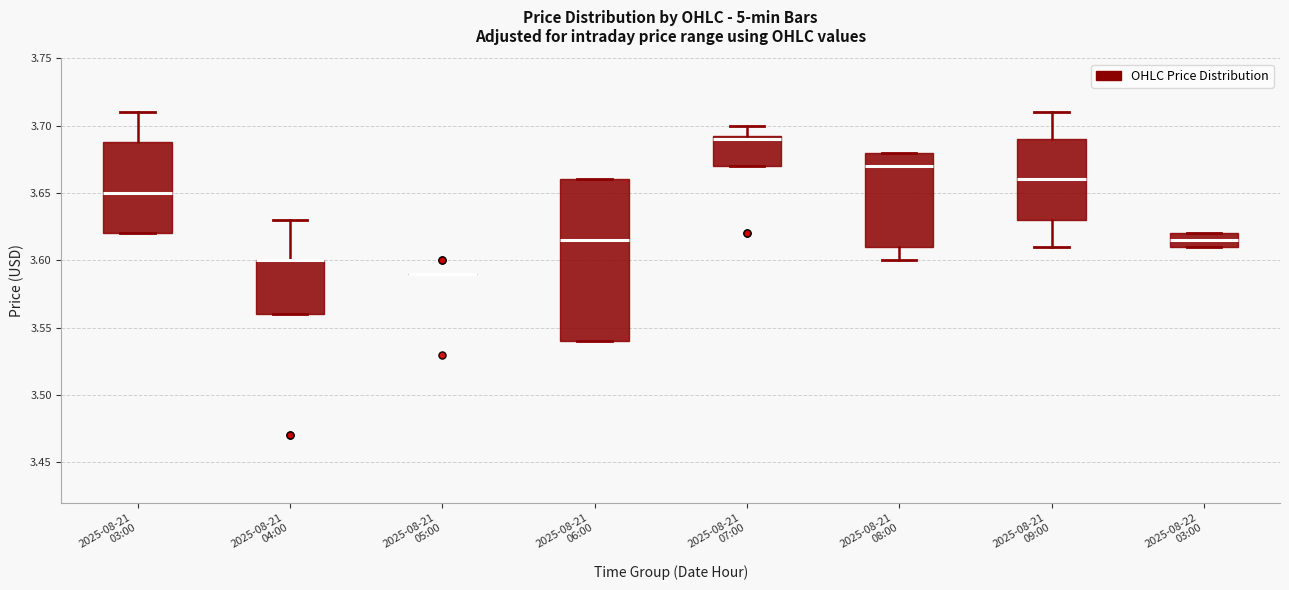

Reading left to right, transcribe this box plot: for each box, give where its median line is, the range the box spans, and where its two whiskers end, as read against the y-axis. The values are not printed on the chart, so give them approximately, as read against the axis.

2025-08-21 03:00: median 3.650, box 3.620 to 3.690, whiskers 3.620 to 3.710
2025-08-21 04:00: median 3.600 (drawn on the box's upper edge), box 3.560 to 3.600, whiskers 3.560 to 3.630
2025-08-21 05:00: box collapsed to a line at 3.590, whiskers 3.590 to 3.590
2025-08-21 06:00: median 3.615, box 3.540 to 3.660, whiskers 3.540 to 3.660
2025-08-21 07:00: median 3.690, box 3.670 to 3.695, whiskers 3.670 to 3.700
2025-08-21 08:00: median 3.670, box 3.610 to 3.680, whiskers 3.600 to 3.680
2025-08-21 09:00: median 3.660, box 3.630 to 3.690, whiskers 3.610 to 3.710
2025-08-22 03:00: median 3.615, box 3.610 to 3.620, whiskers 3.610 to 3.620